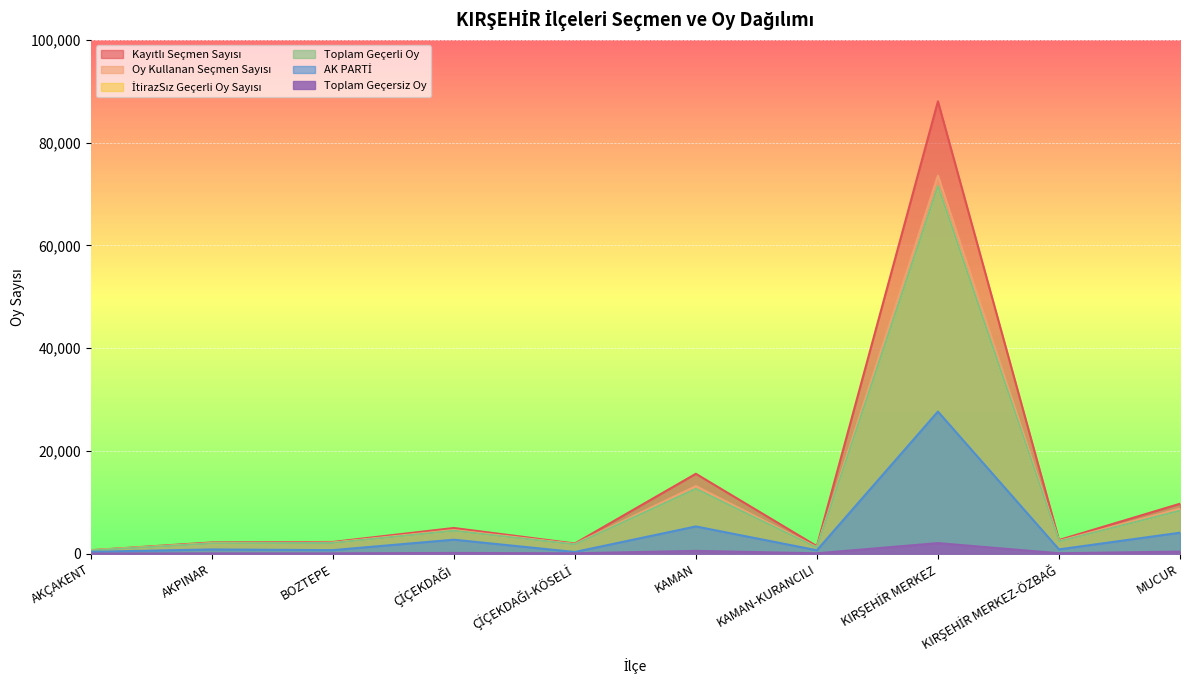

Is the value of Kayıtlı Seçmen Sayısı at BOZTEPE greater than the value of AK PARTİ at AKÇAKENT?

Yes